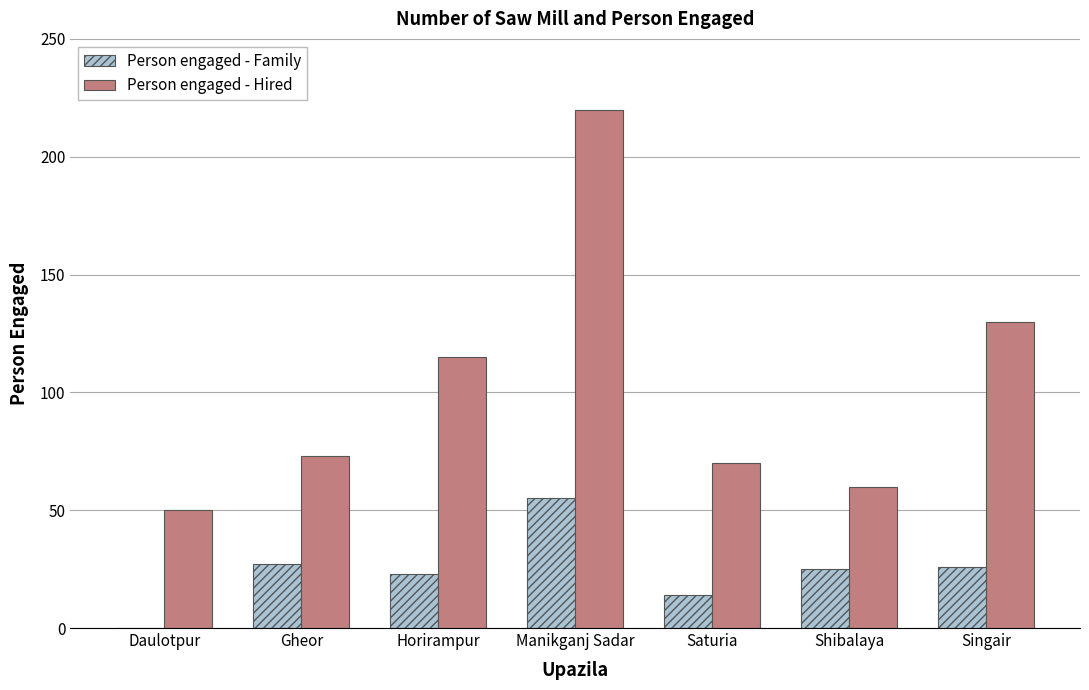

What are all the series names shown in the legend?

Person engaged - Family, Person engaged - Hired